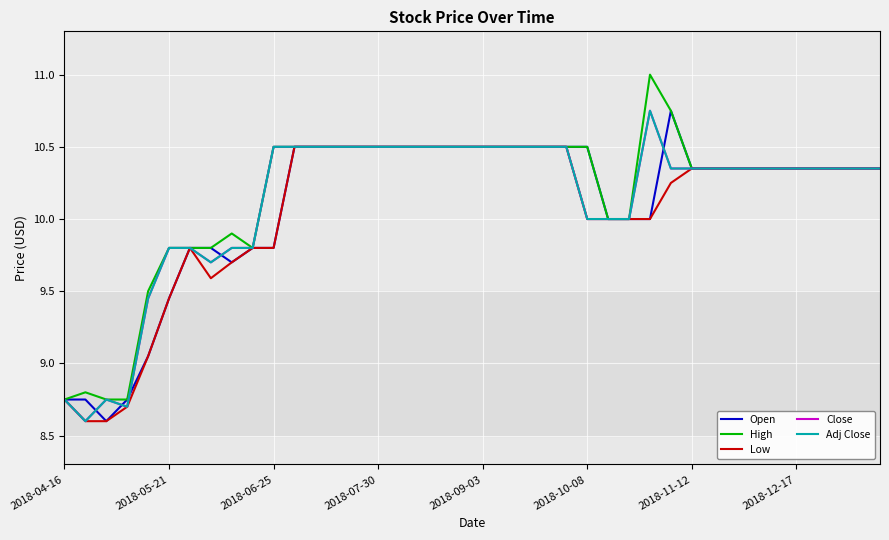

True or false: Low has more than 1 points higher than both neighbors.

False